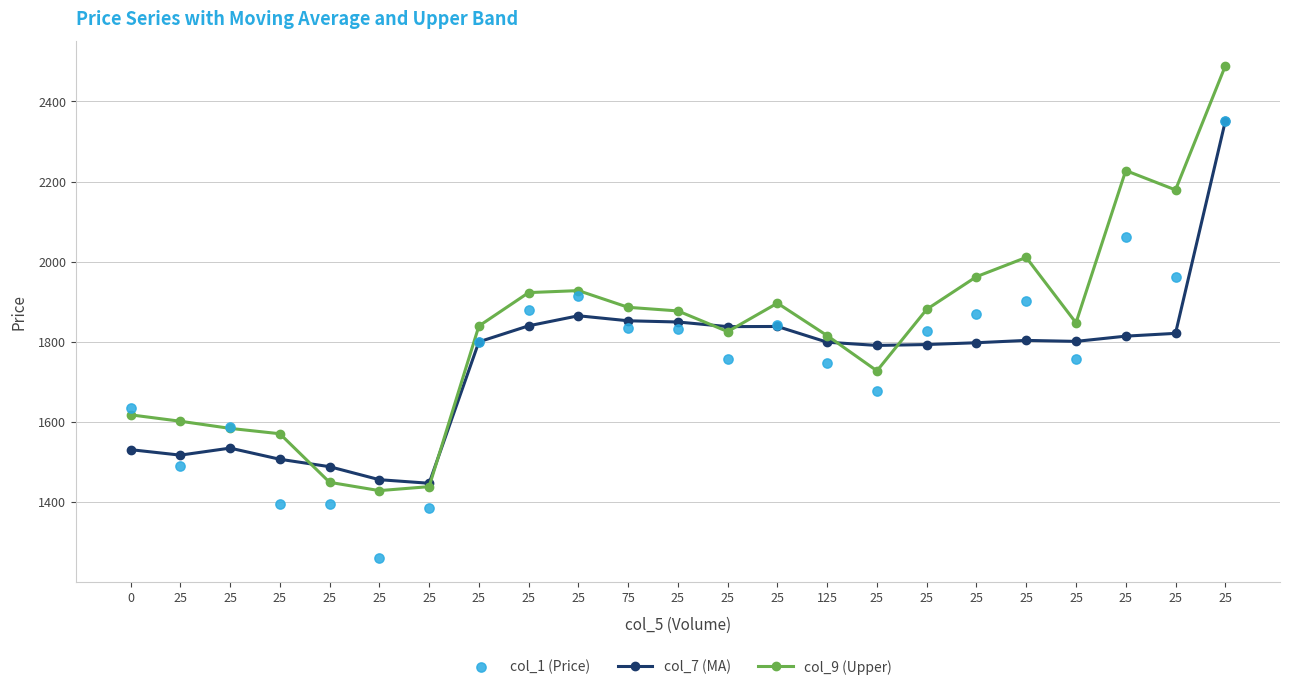

What is the total value across all series at 0?

4782.9